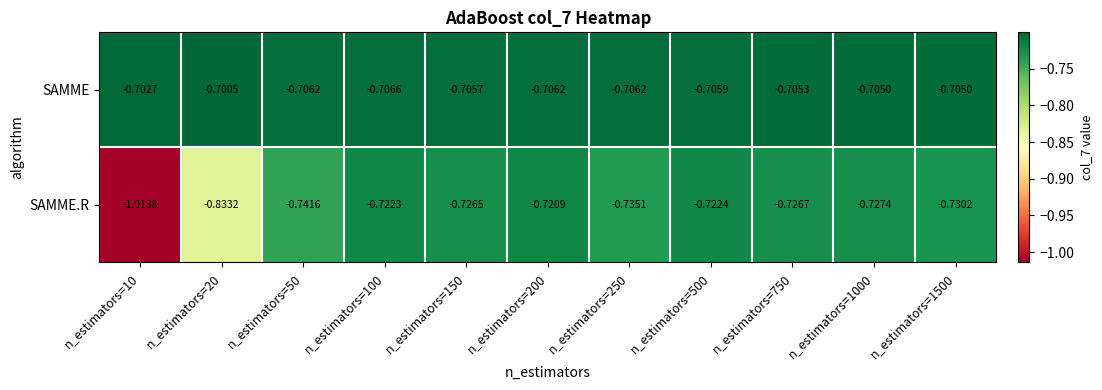

At n_estimators=50, list the series in order from smallest to largest.

SAMME.R, SAMME